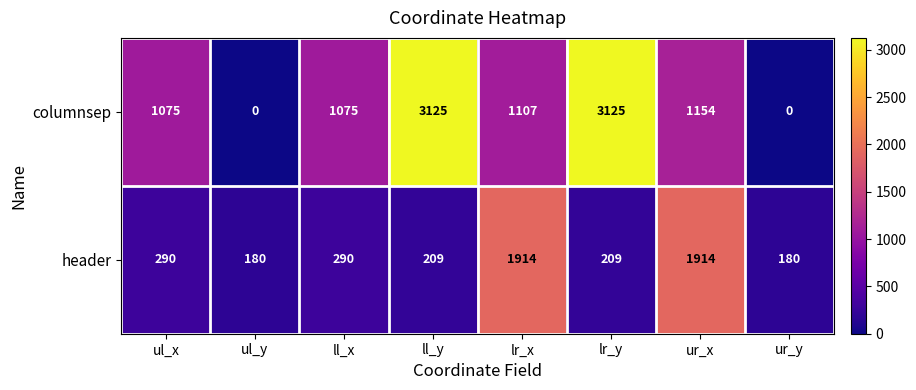

The value of columnsep at ul_y is 1697. True or false?

False